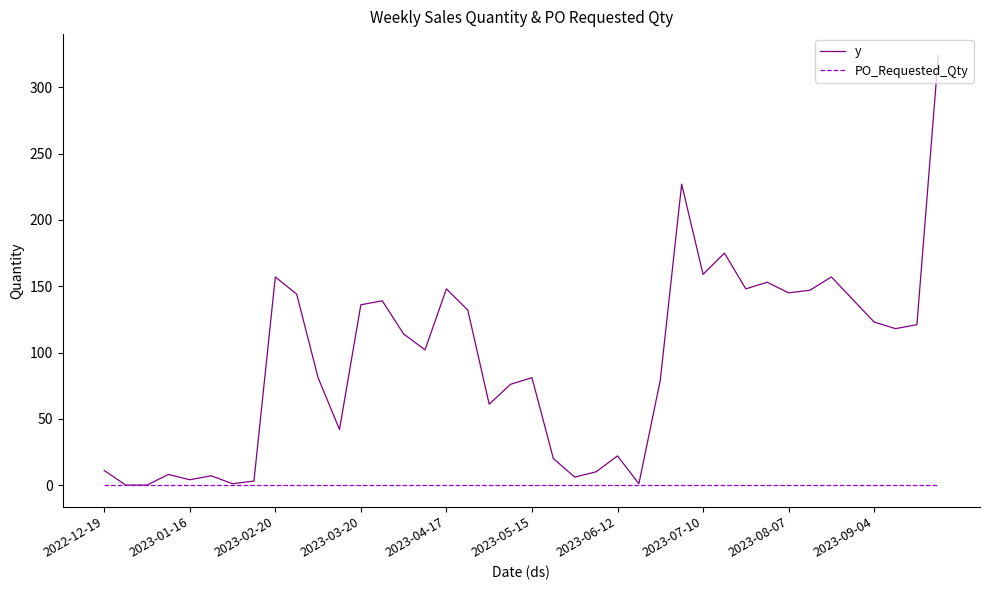

Rank the series by their average value, from highest to lowest.

y, PO_Requested_Qty